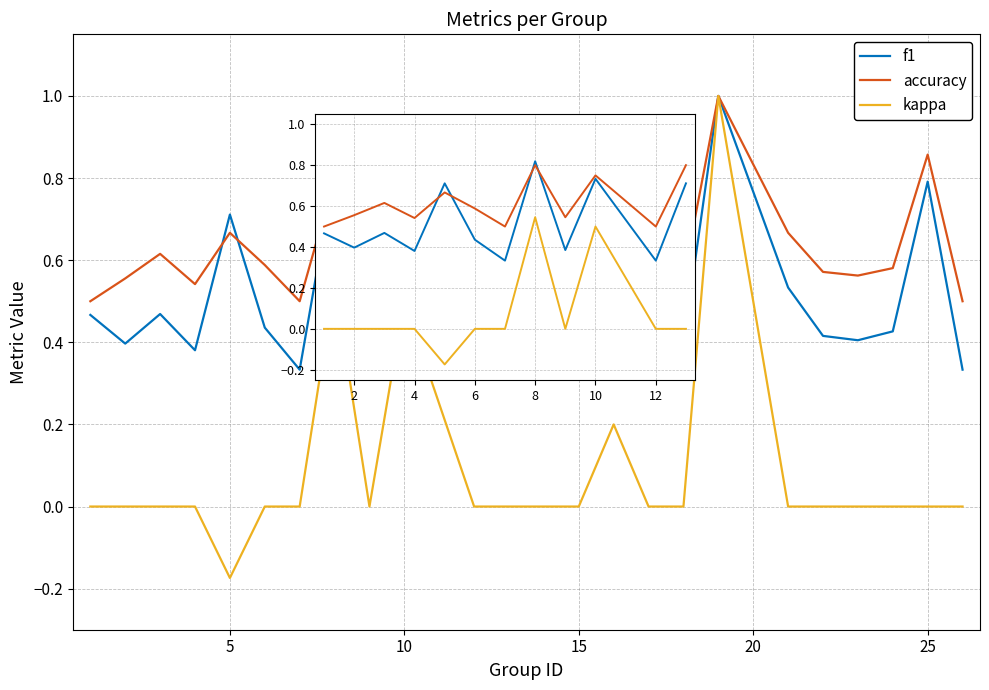

Rank the series by their average value, from highest to lowest.

accuracy, f1, kappa